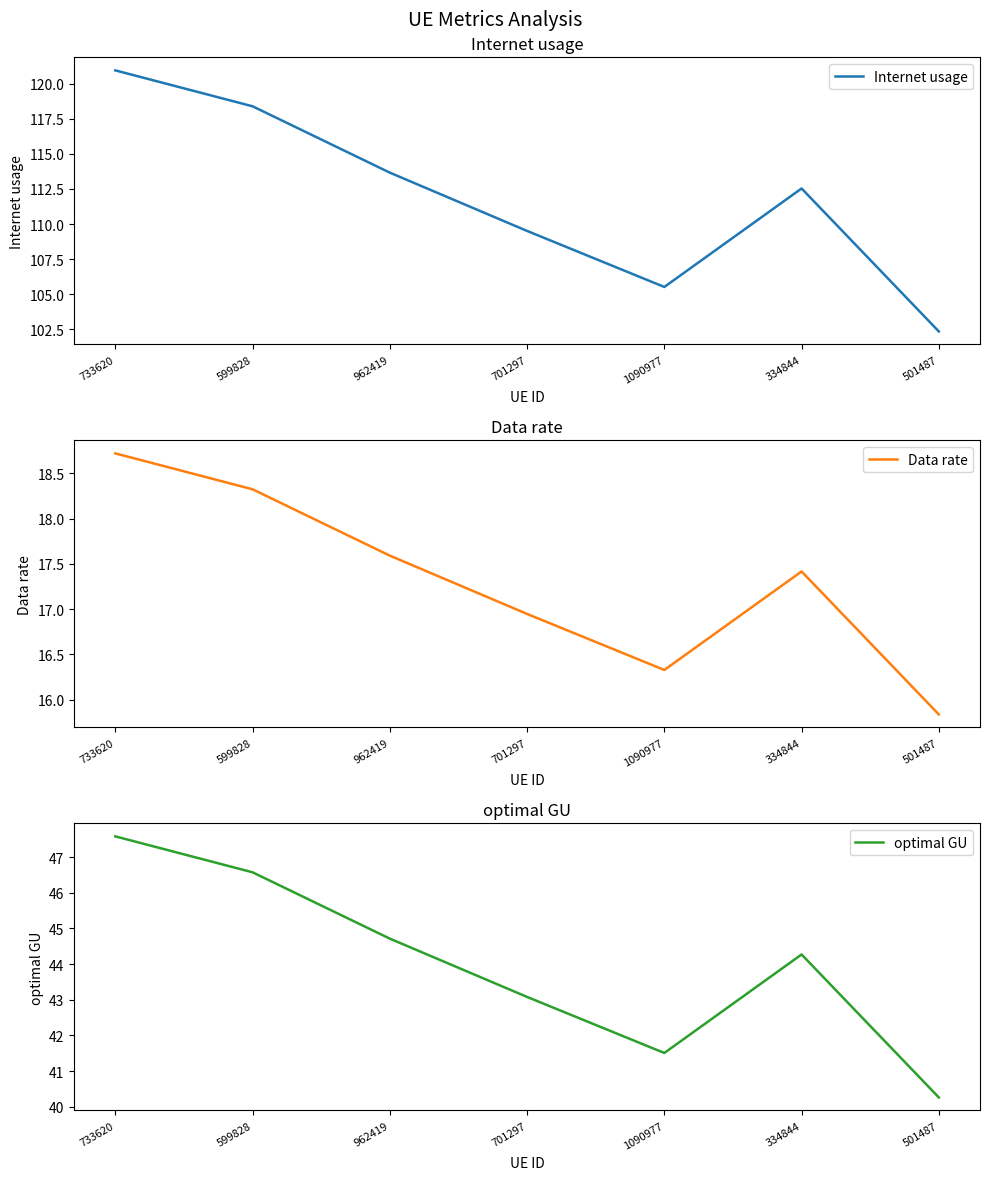

At which category is the sum across all series the highest?

733620